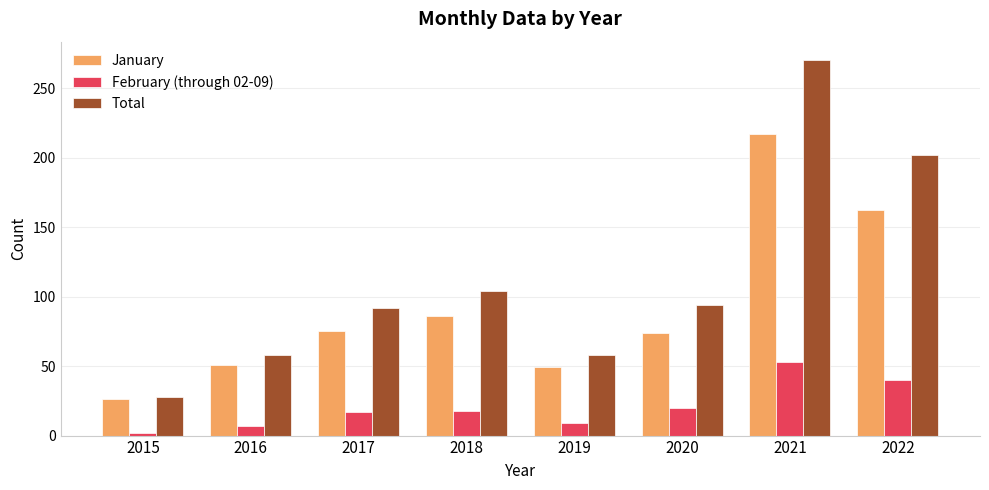

At which label does Total first exceed 94?

2018